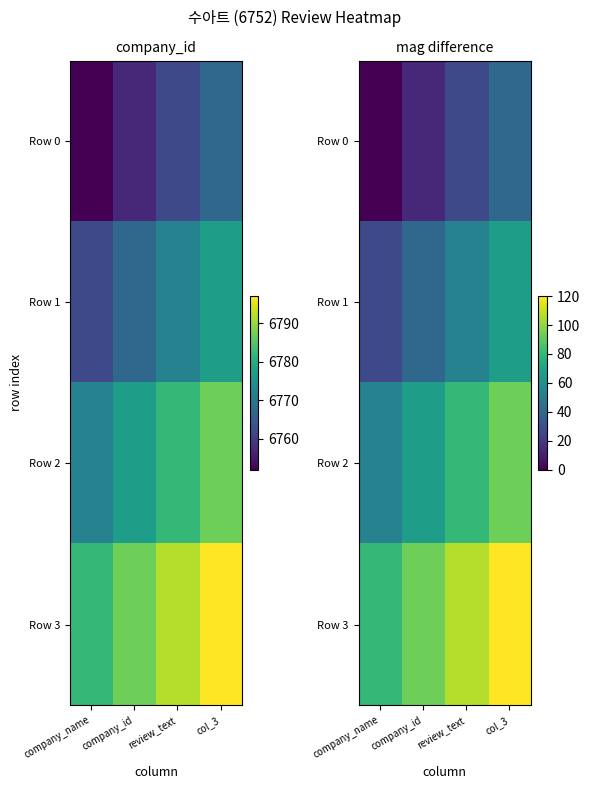

How many data points does each series have?

4